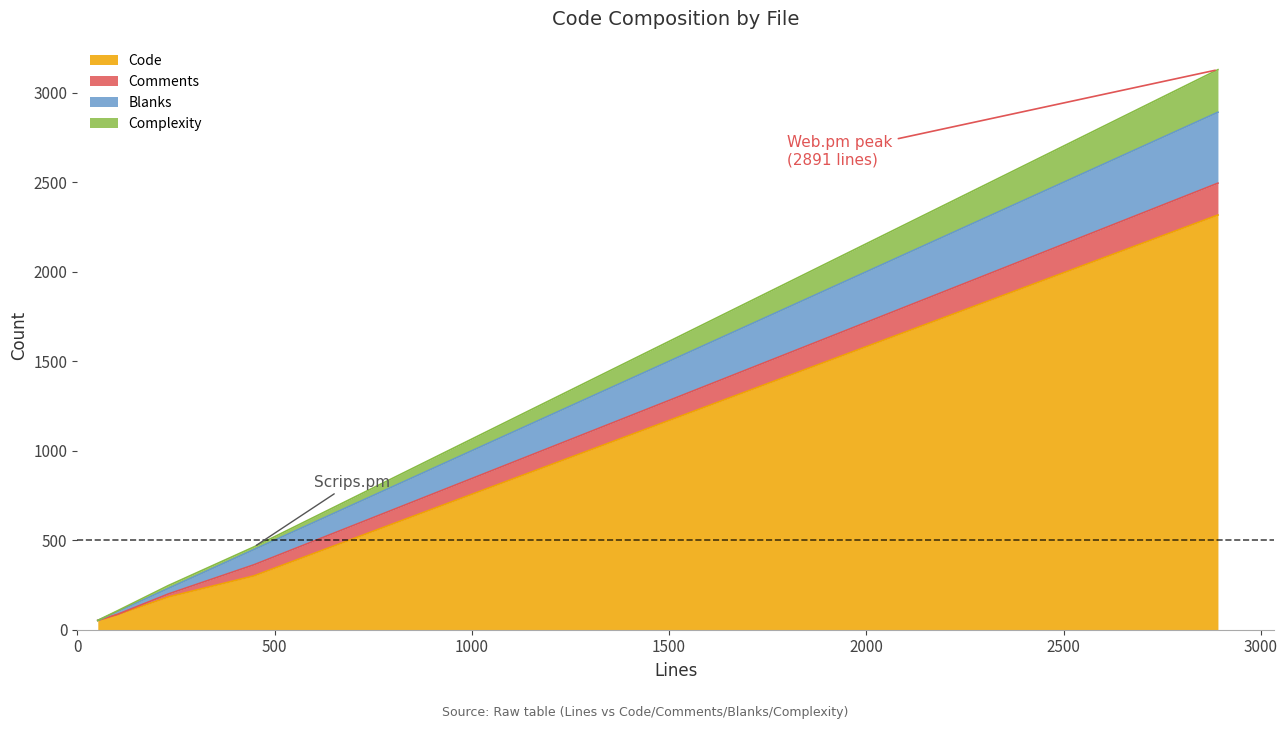

At how many categories does at least one series exceed 848?

1